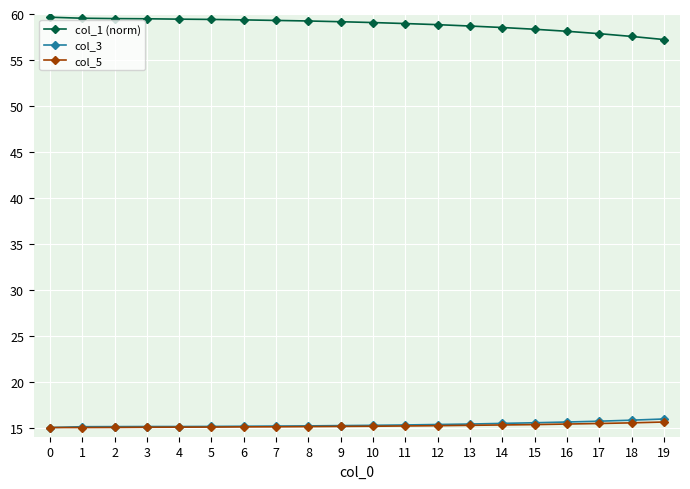

True or false: col_3 and col_1 (norm) intersect in this chart.

False